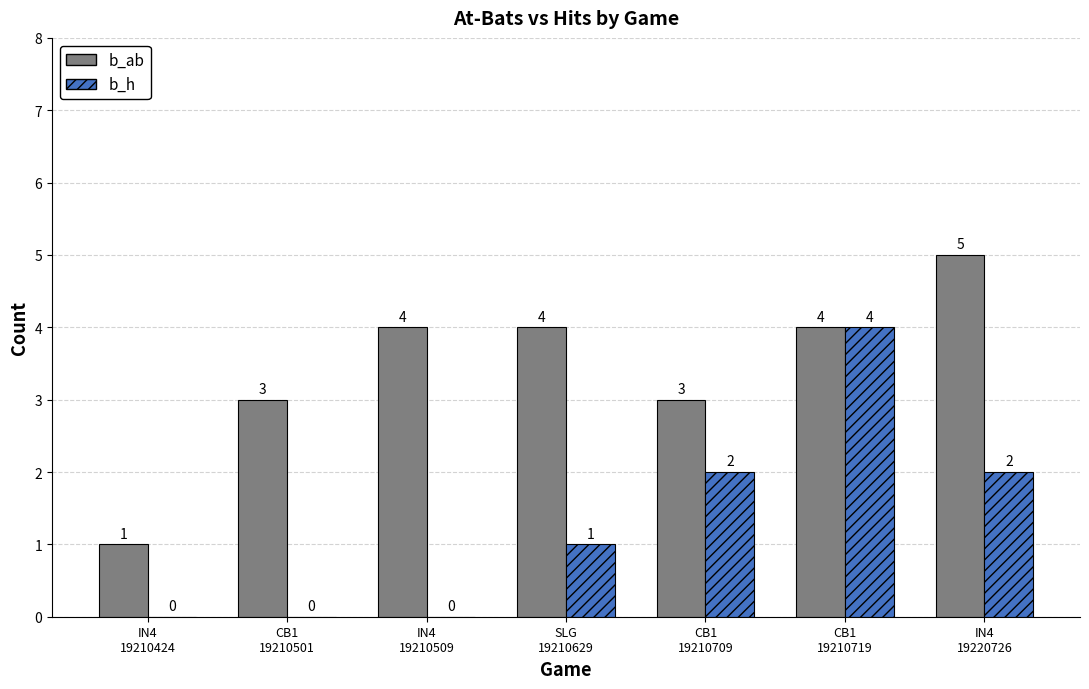

At which category is the sum across all series the highest?

CB1
19210719